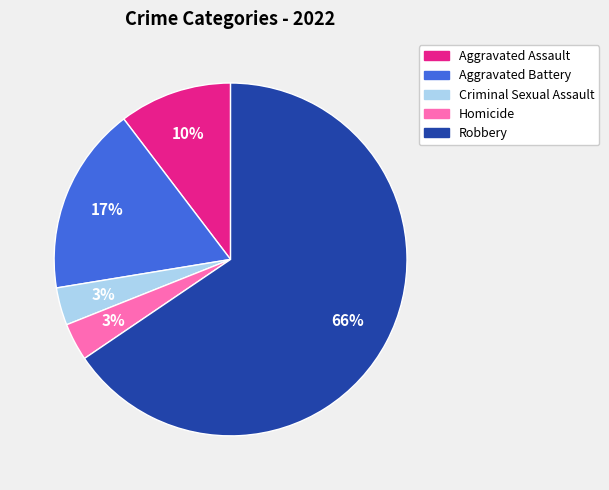

Does any single category account for the majority?

Yes